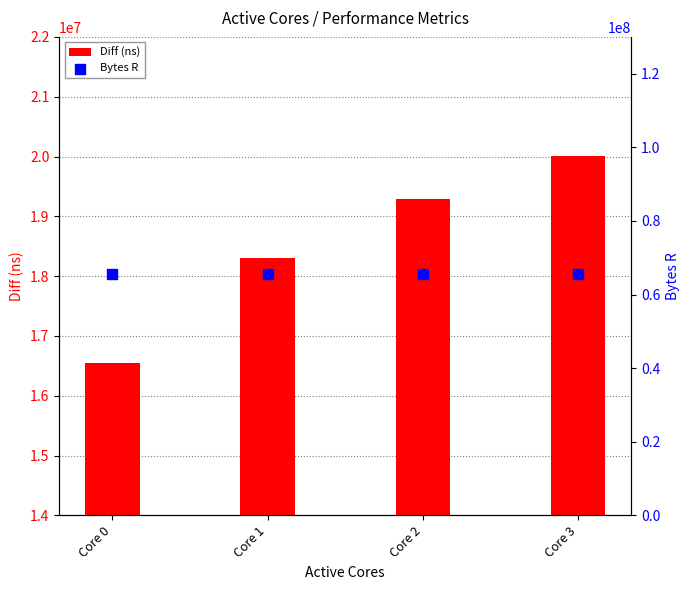

At how many categories does at least one series exceed 52363253?

4